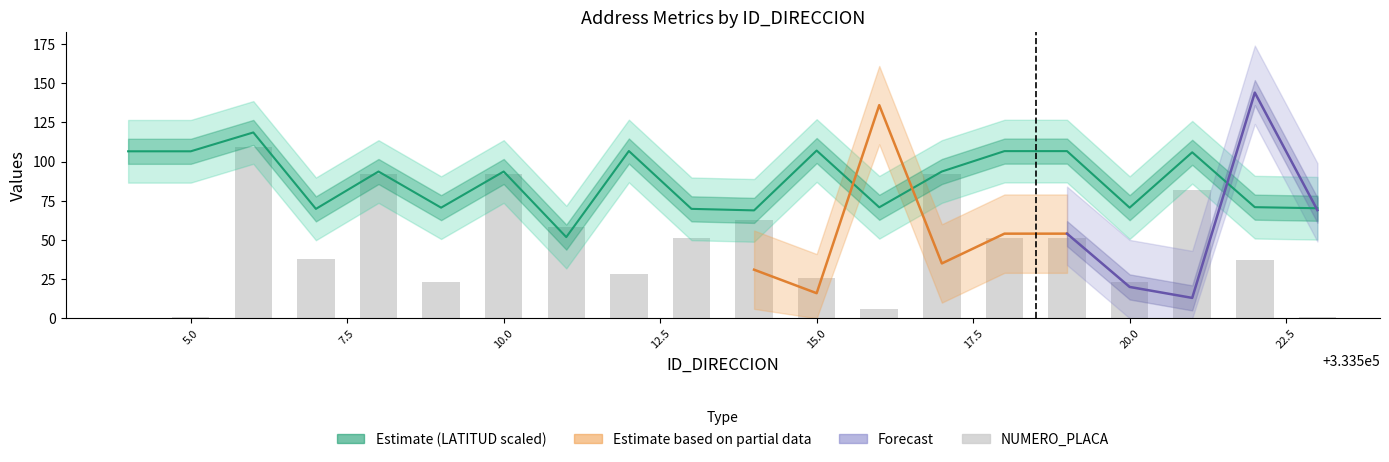

How many data points in NUMERO_PLACA are less than 51?

10